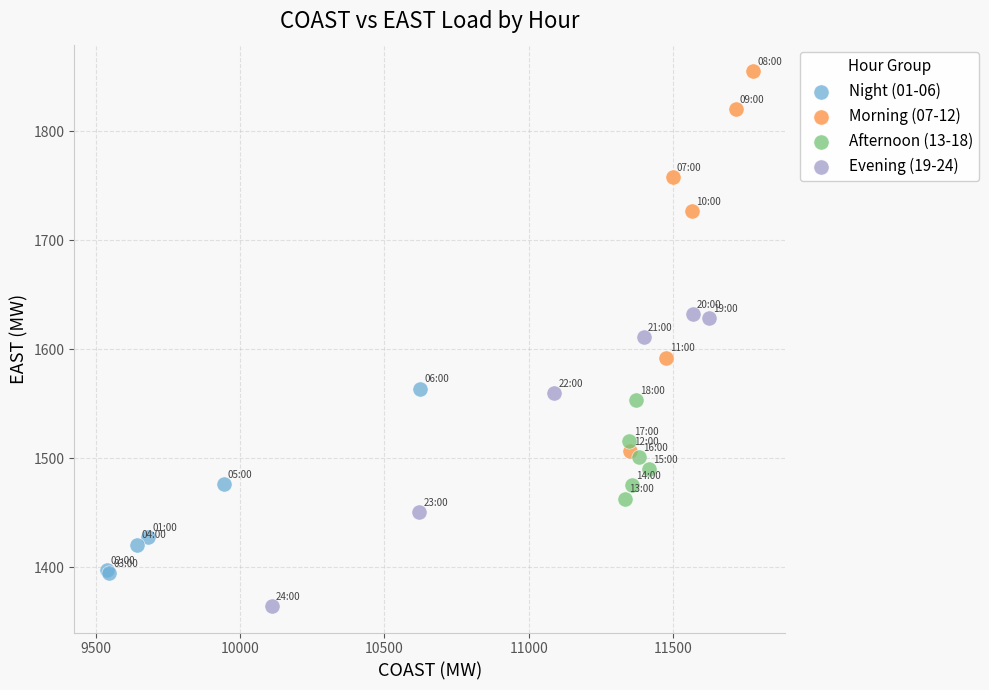

Which series reaches the minimum Y coordinate?

Evening (19-24)